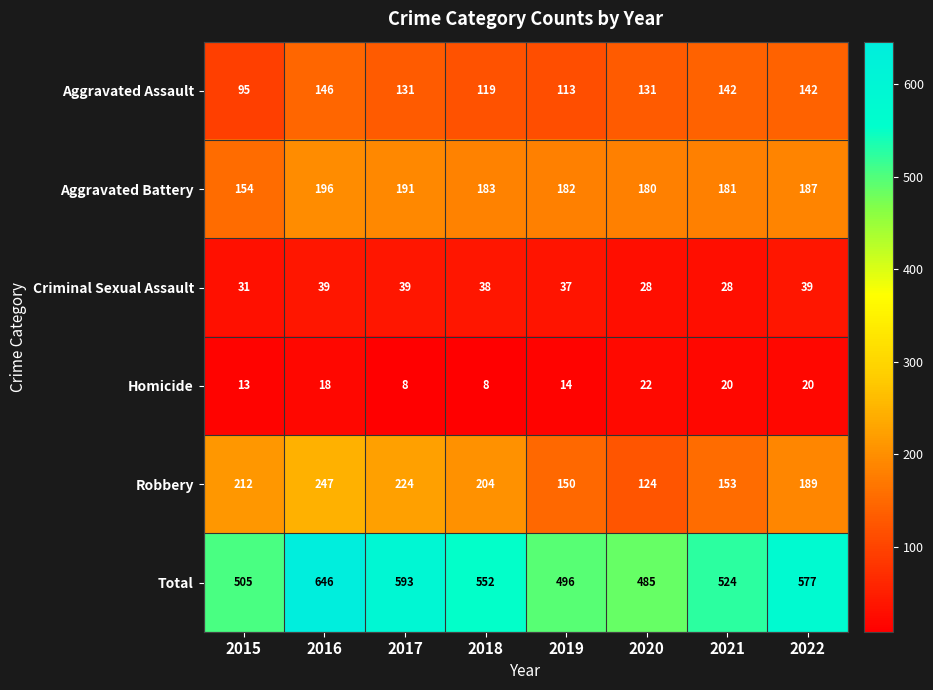

What is the sum of the Homicide values at 2018 and 2016?

26